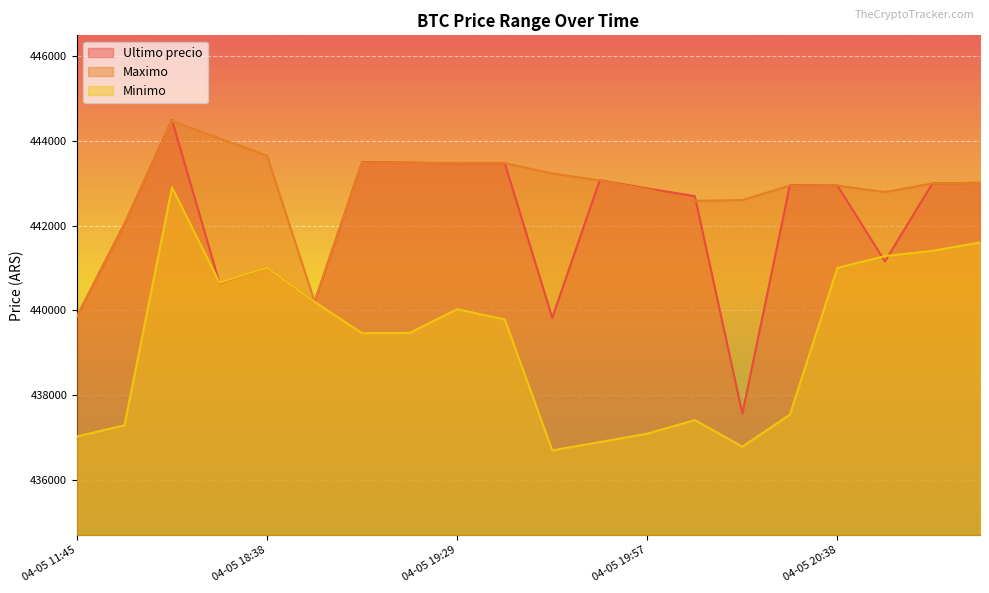

How many values in the Ultimo precio series are below 442943?

10